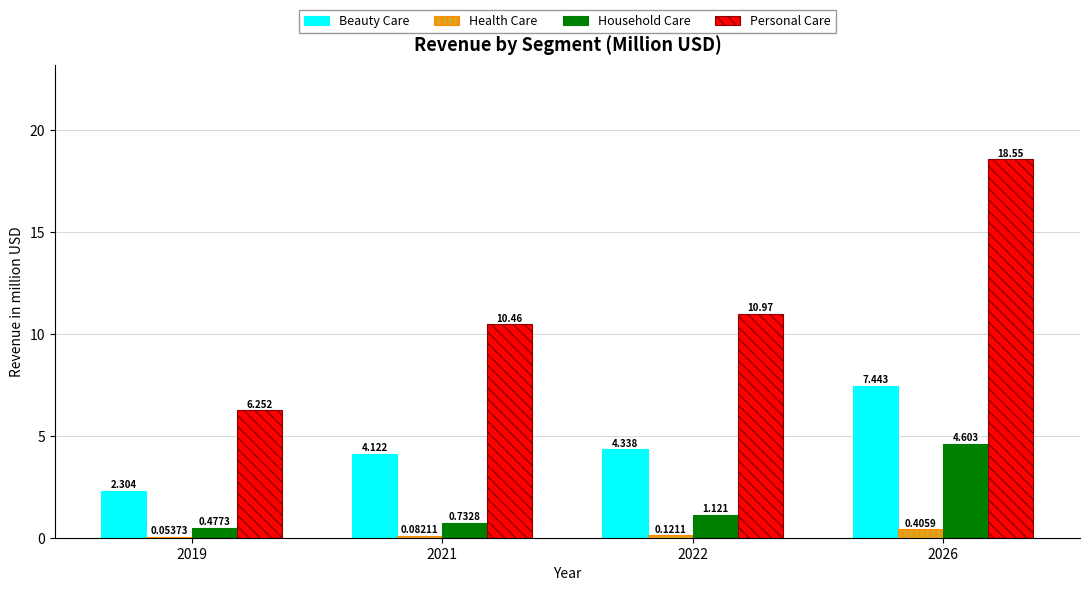

At which label does Household Care first exceed 1?

2022